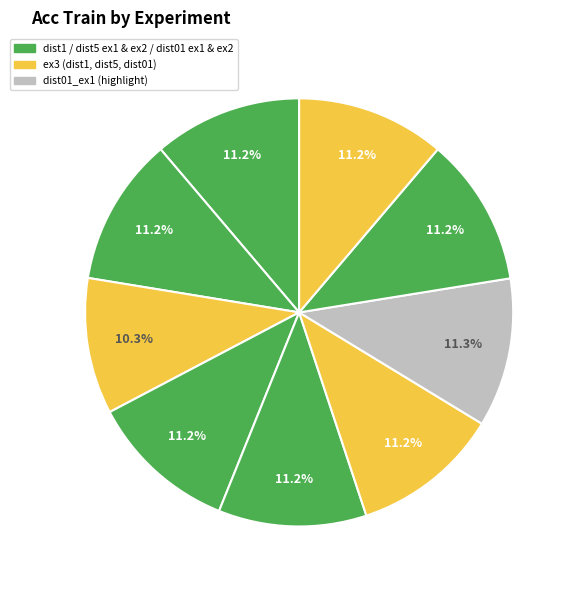

How many slices are in this pie chart?

9